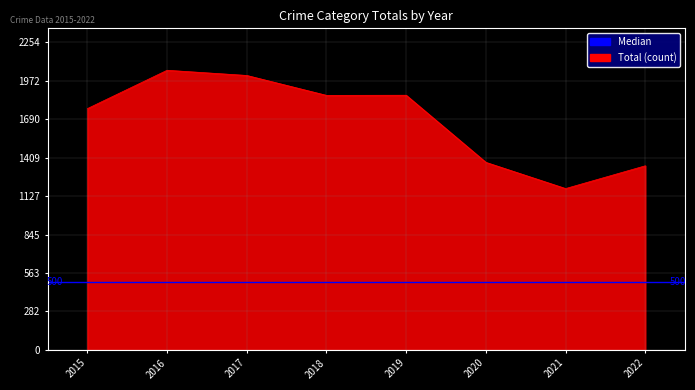

What is the average value?

1683